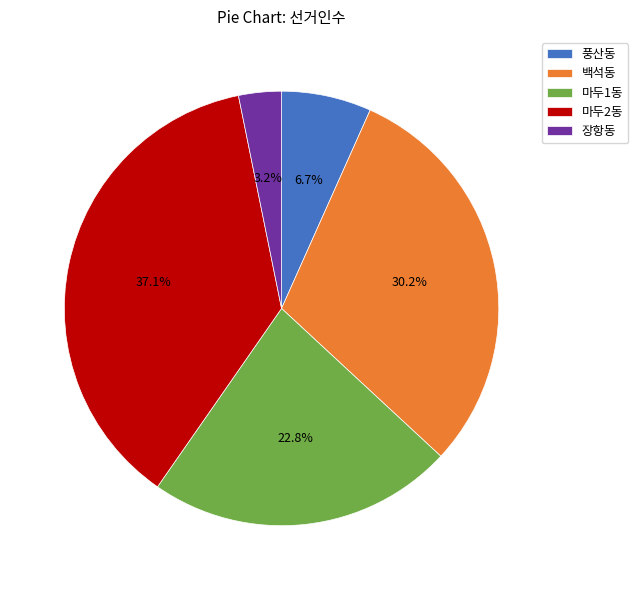

Between 백석동 and 풍산동, which is larger?

백석동